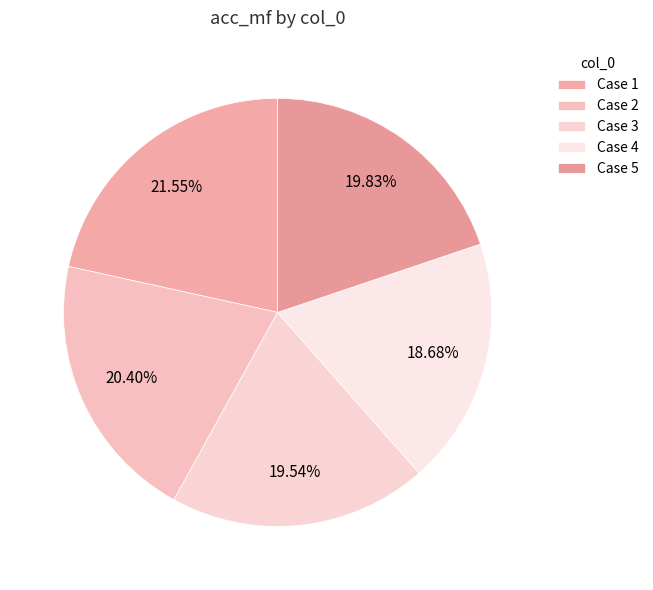

How many slices are in this pie chart?

5